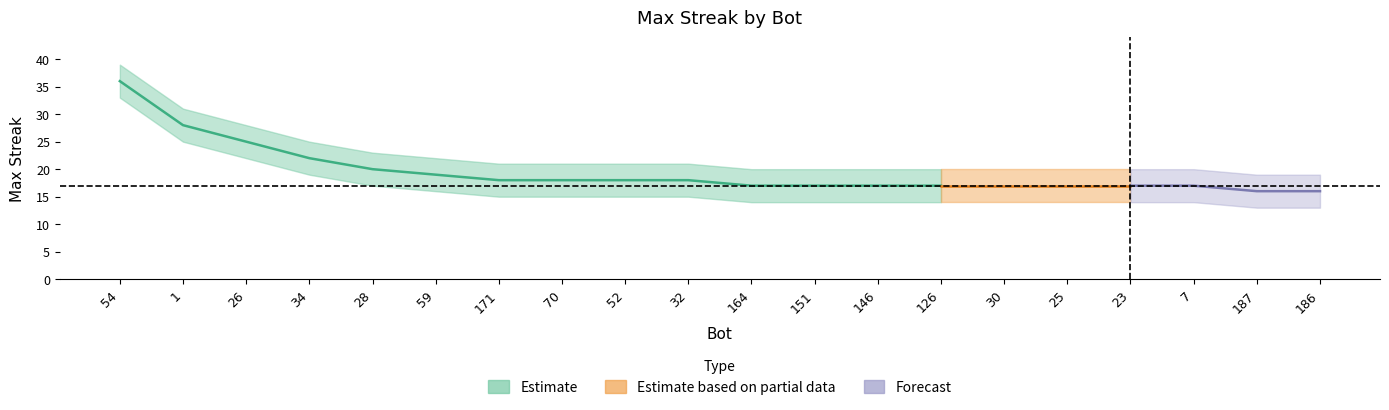

How many lines are shown in the chart?

1